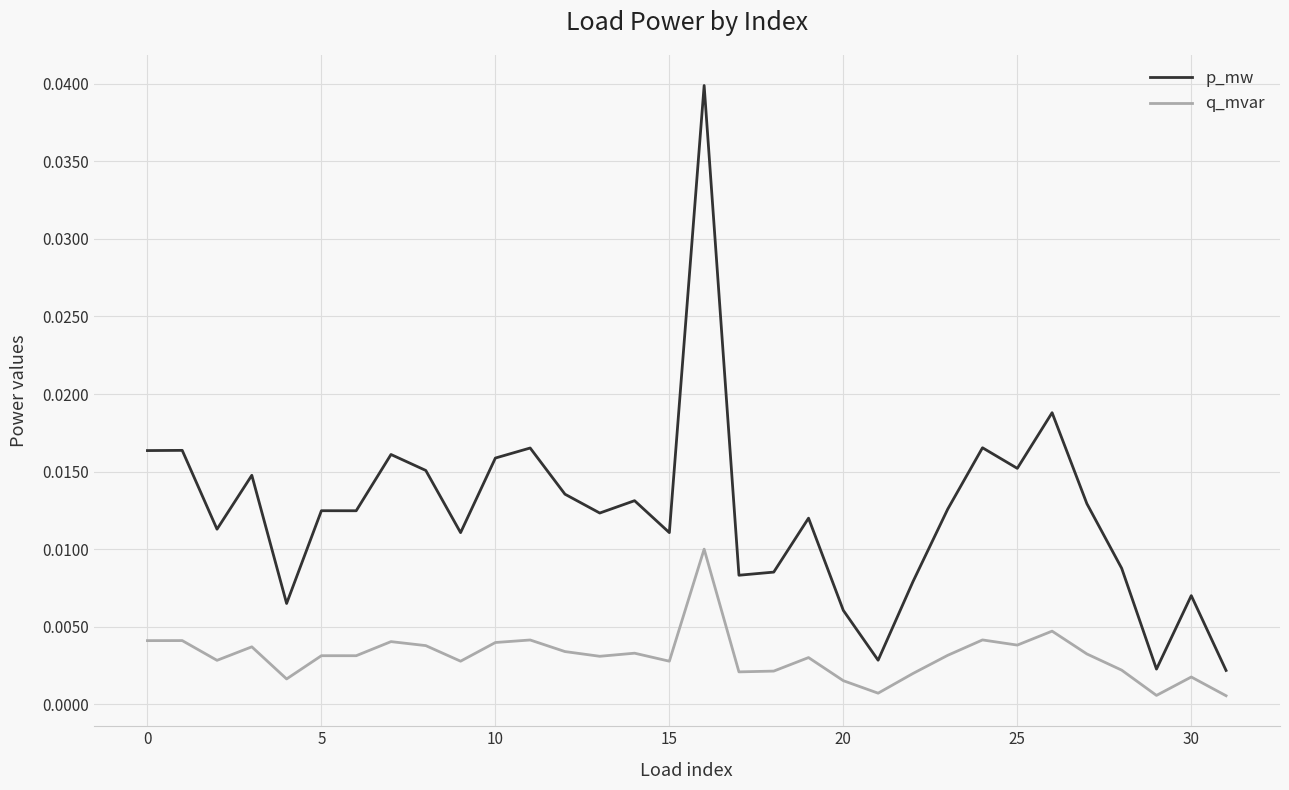

Which series has the largest range (max minus min)?

p_mw